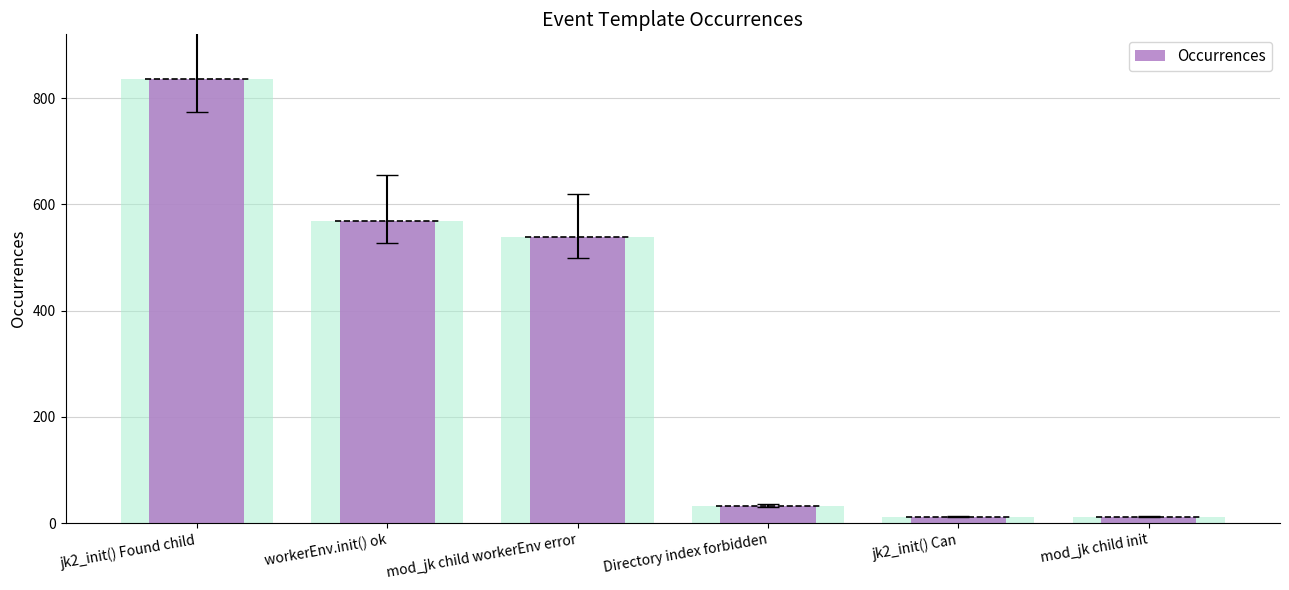

Reading left to right, what are all the values shown in this chart?

jk2_init() Found child=836	workerEnv.init() ok=569	mod_jk child workerEnv error=539	Directory index forbidden=32	jk2_init() Can=12	mod_jk child init=12